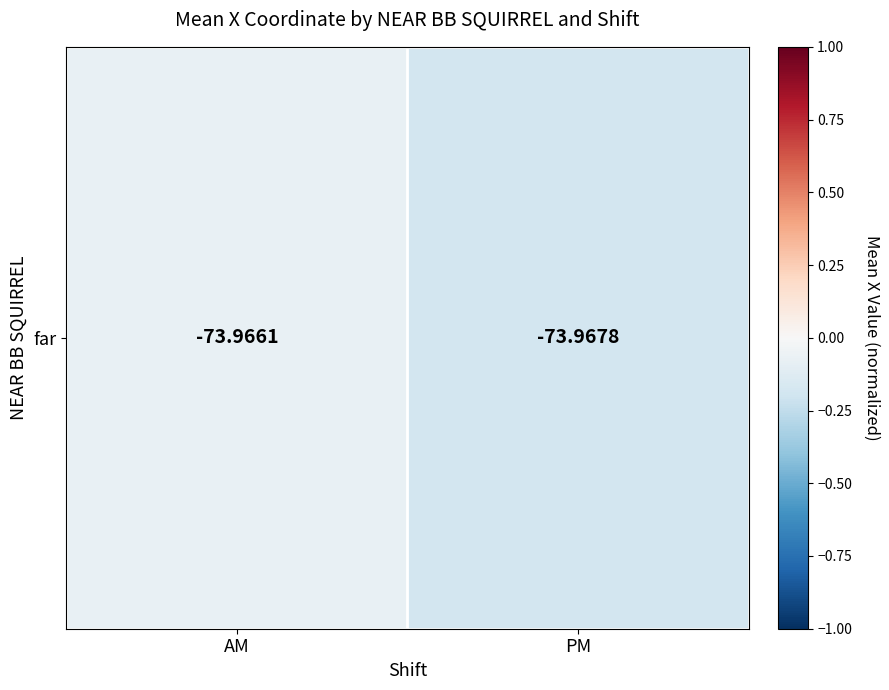

Rank the categories by value from lowest to highest.

PM, AM